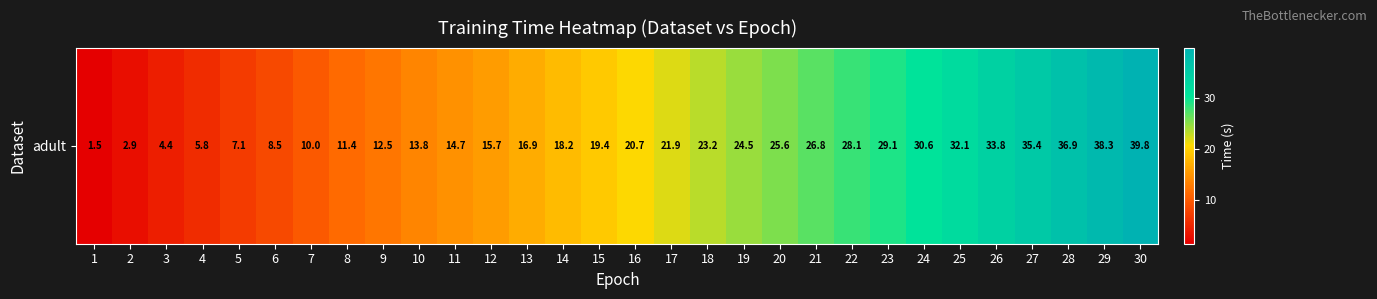

True or false: the data shows 15.1 at 26.

False